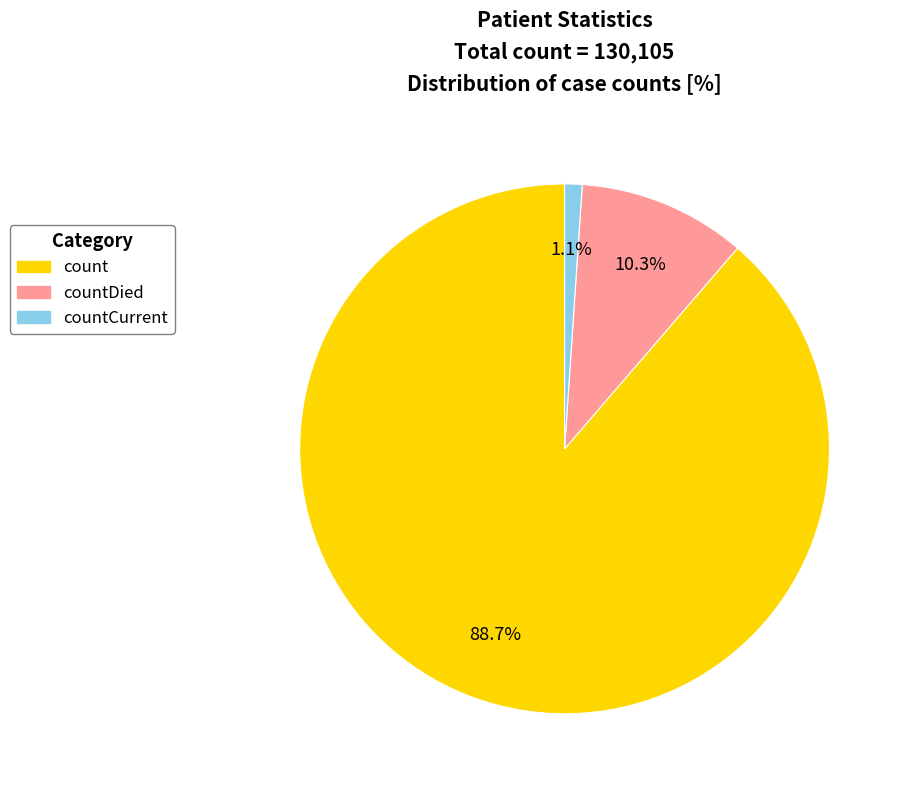

Is there any slice that represents more than half of the pie?

Yes